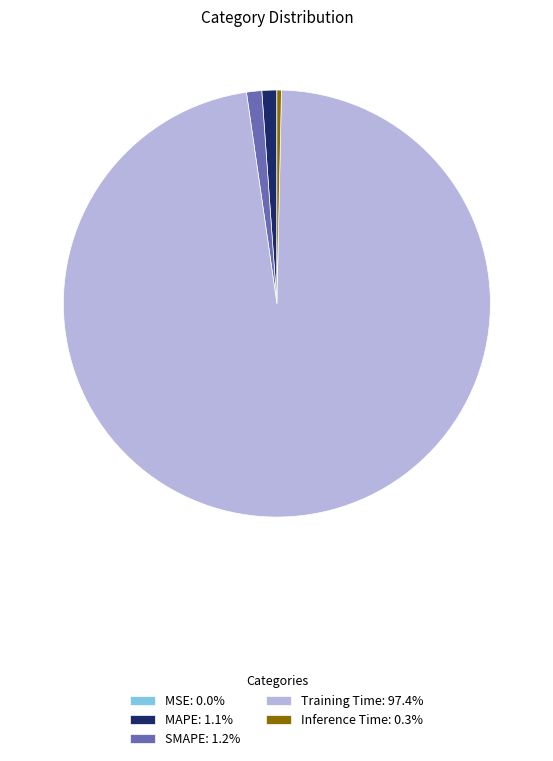

Is the sum of SMAPE: 1.2% and MAPE: 1.1% greater than half?

No